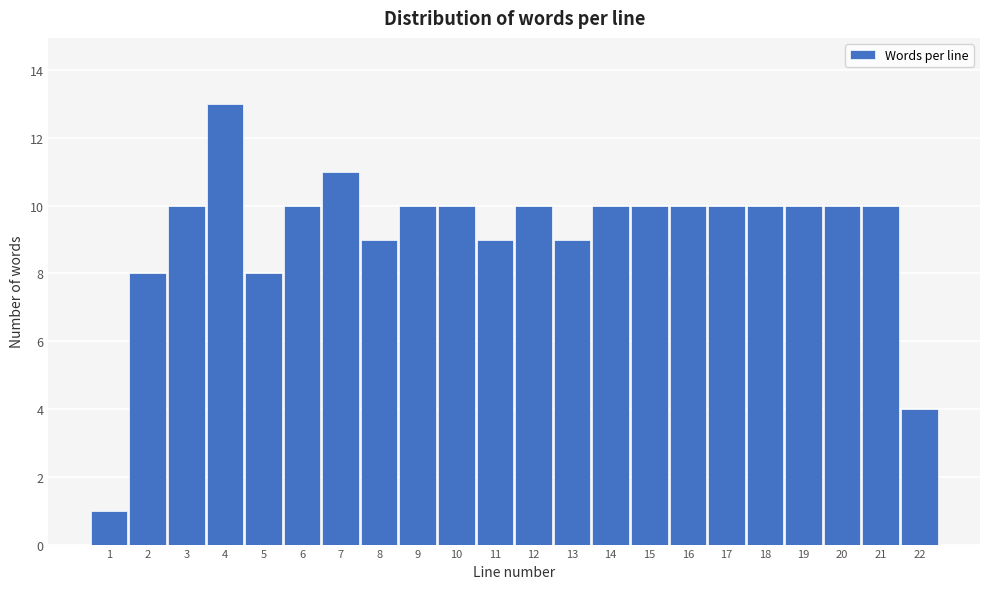

Reading left to right, extract all data points from this chart.

1	8	10	13	8	10	11	9	10	10	9	10	9	10	10	10	10	10	10	10	10	4